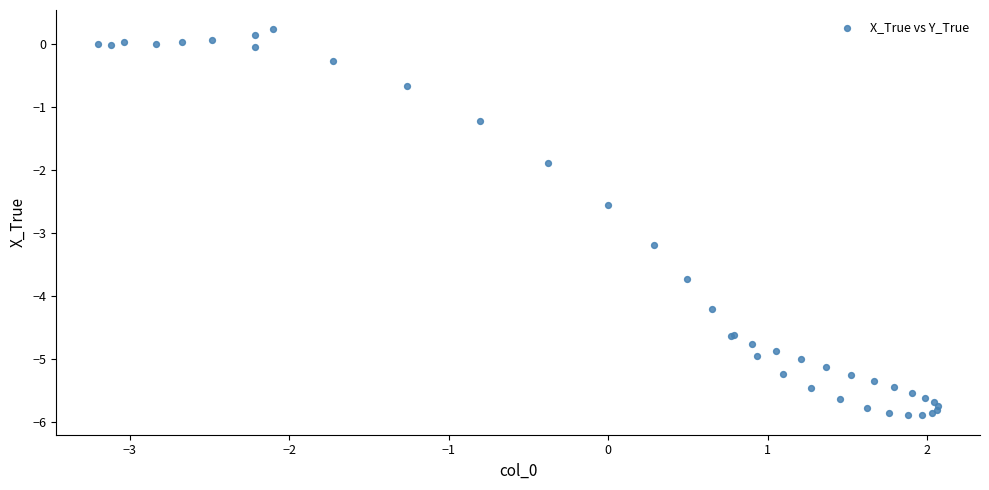

What Y value in the scatter plot is closest to -2?

-1.9